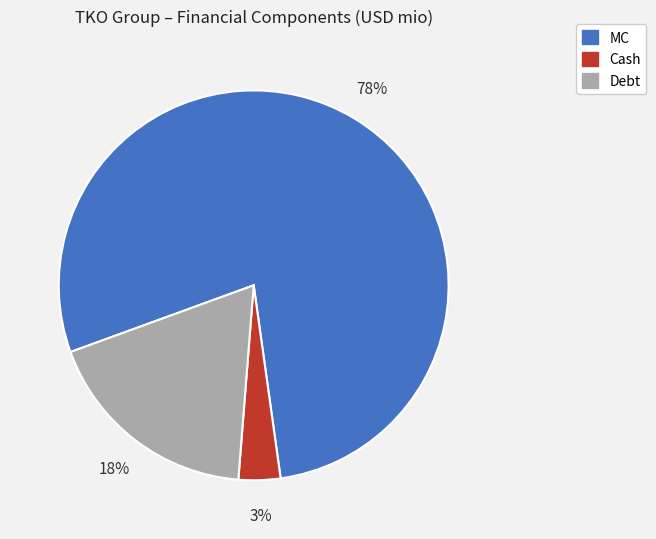

To the nearest percent, what is the average slice percentage?

33%